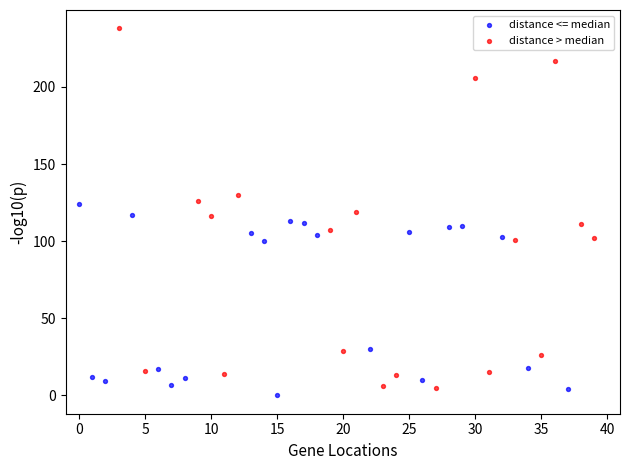

Which series reaches the minimum Y coordinate?

distance <= median